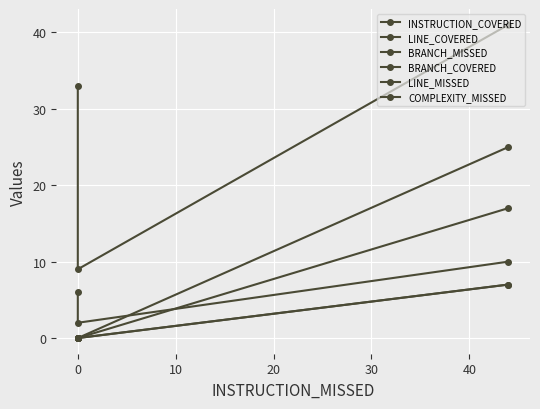

What is the spread (max minus min) of values at 0?

9